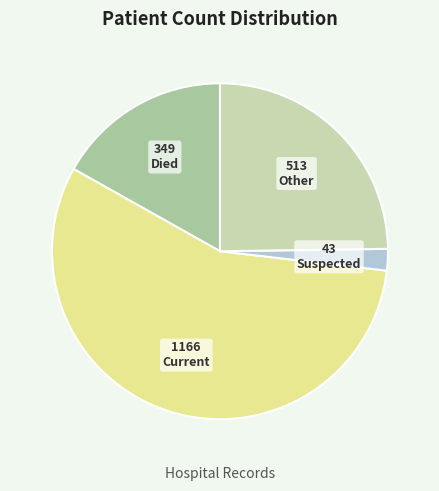

How many segments does this pie chart have?

4